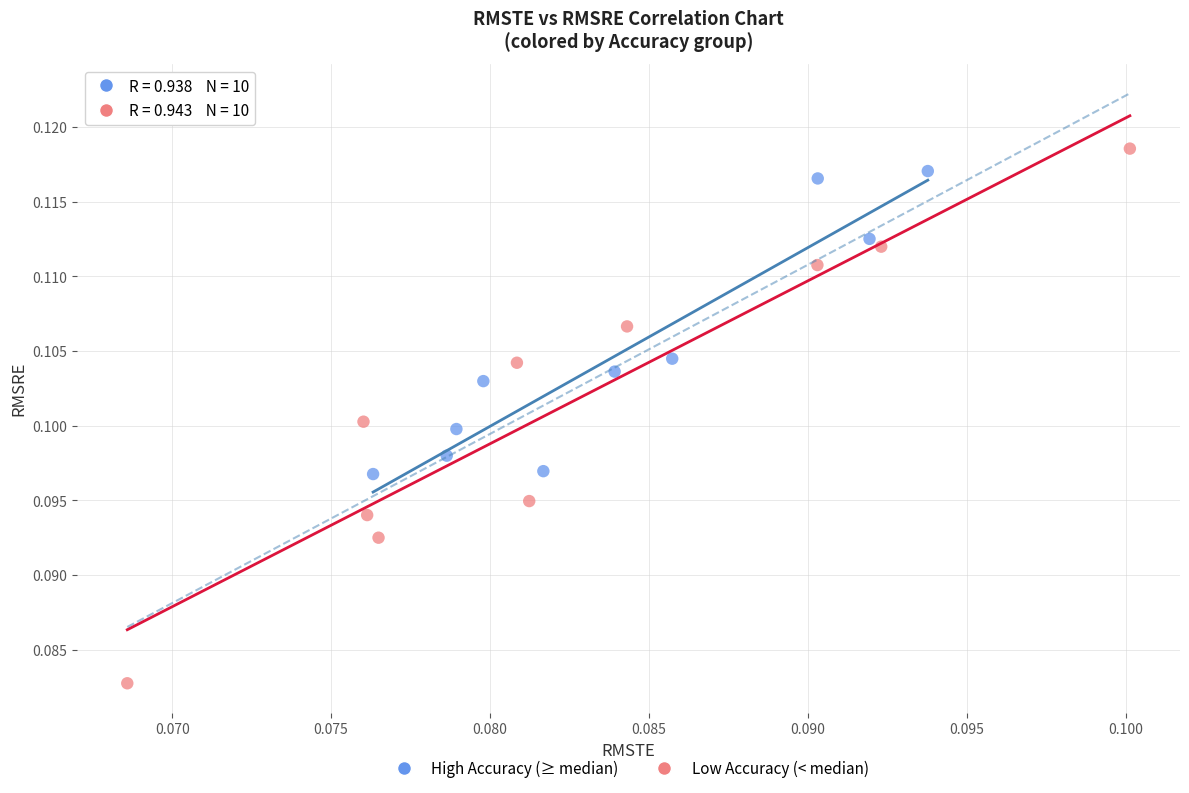

Which series has the widest spread of Y values?

Low Accuracy (< median)